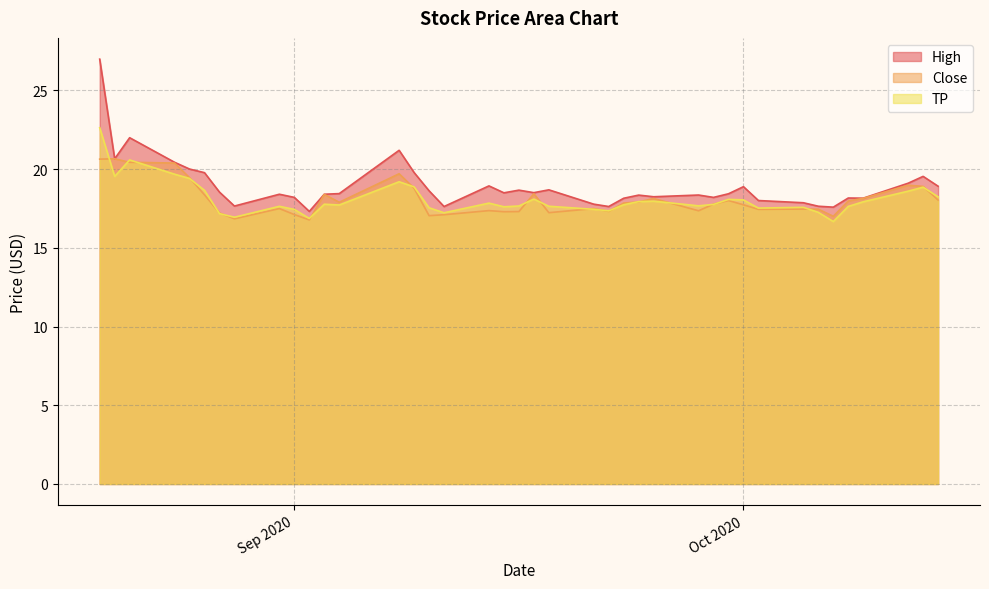

What is the label of the 24th point from the left?

2020-09-22